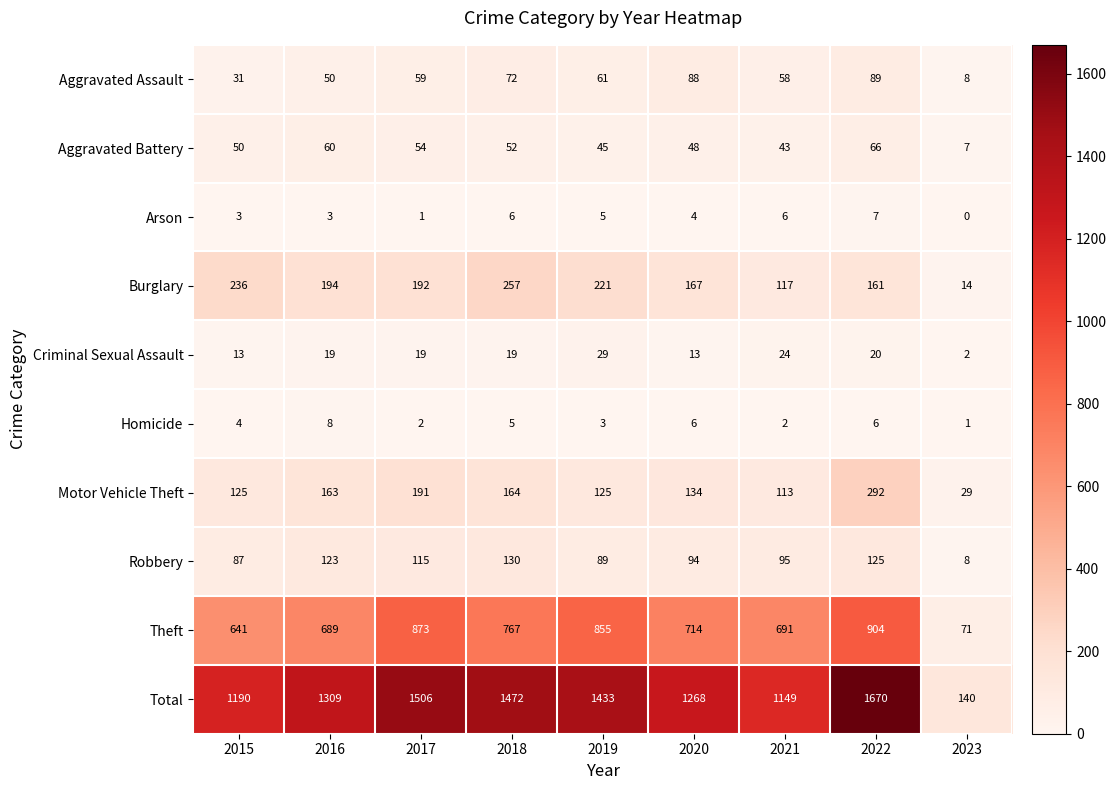

Rank the series at 2021 from lowest to highest value.

Homicide, Arson, Criminal Sexual Assault, Aggravated Battery, Aggravated Assault, Robbery, Motor Vehicle Theft, Burglary, Theft, Total